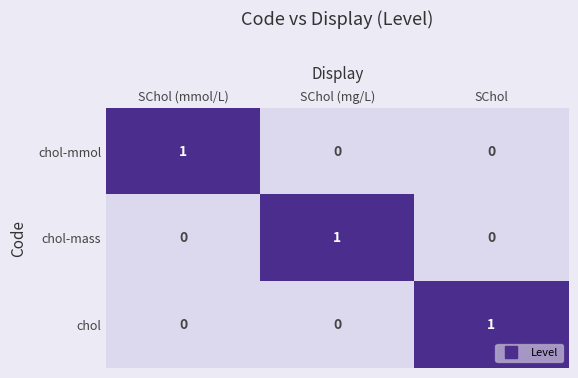

Which category has the highest value in the chol-mass series?

SChol (mg/L)